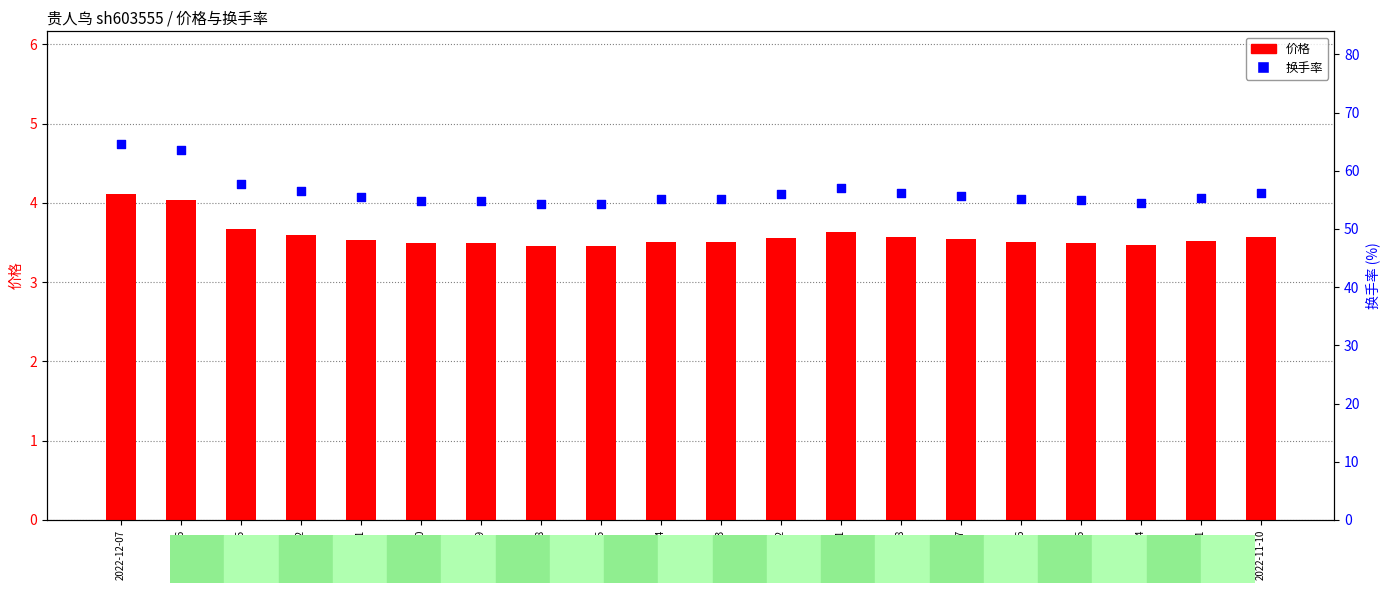

Which series reaches the minimum Y coordinate?

价格